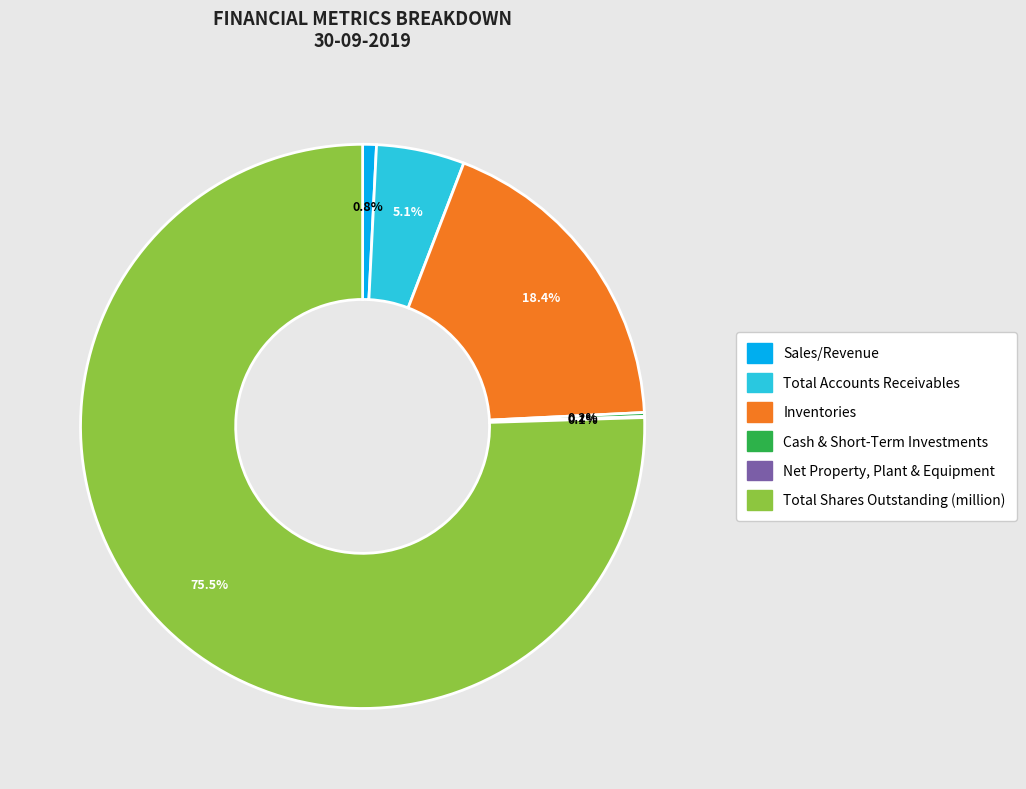

What is the largest slice in the pie chart?

Total Shares Outstanding (million)